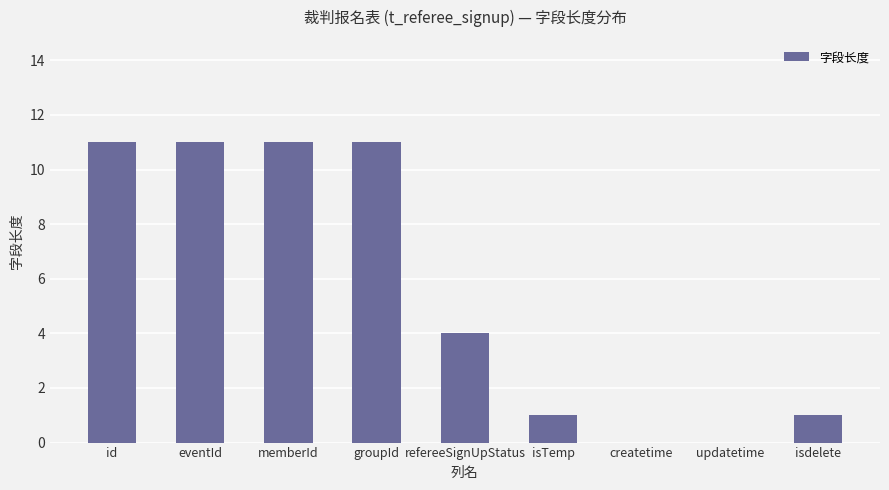

Does the chart contain stacked bars?

No